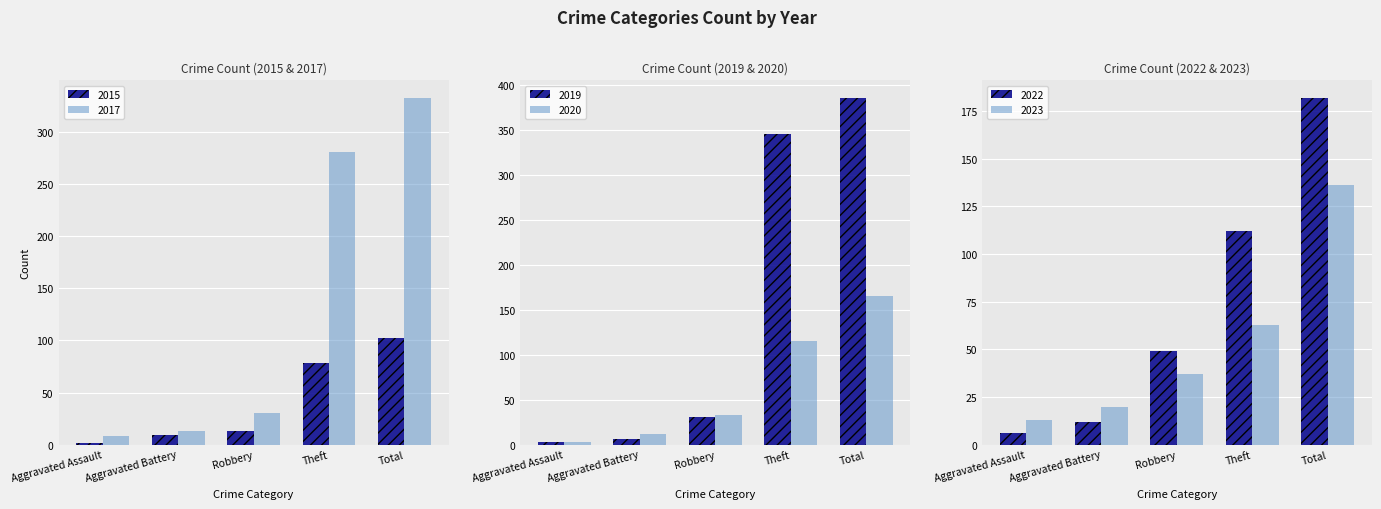

What is the label of the 4th bar from the left?

Theft